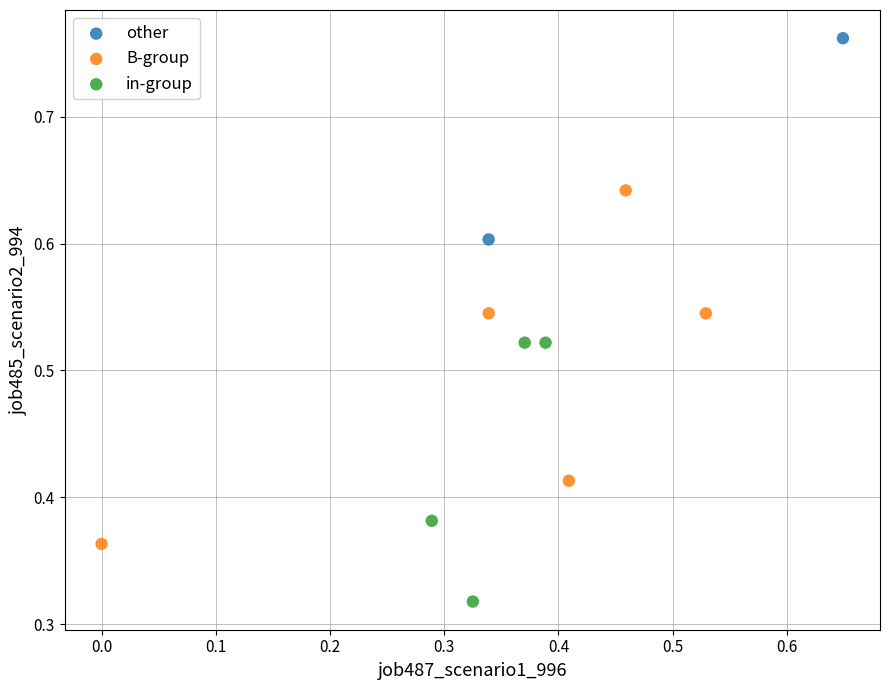

What are all the series names shown in the legend?

other, B-group, in-group